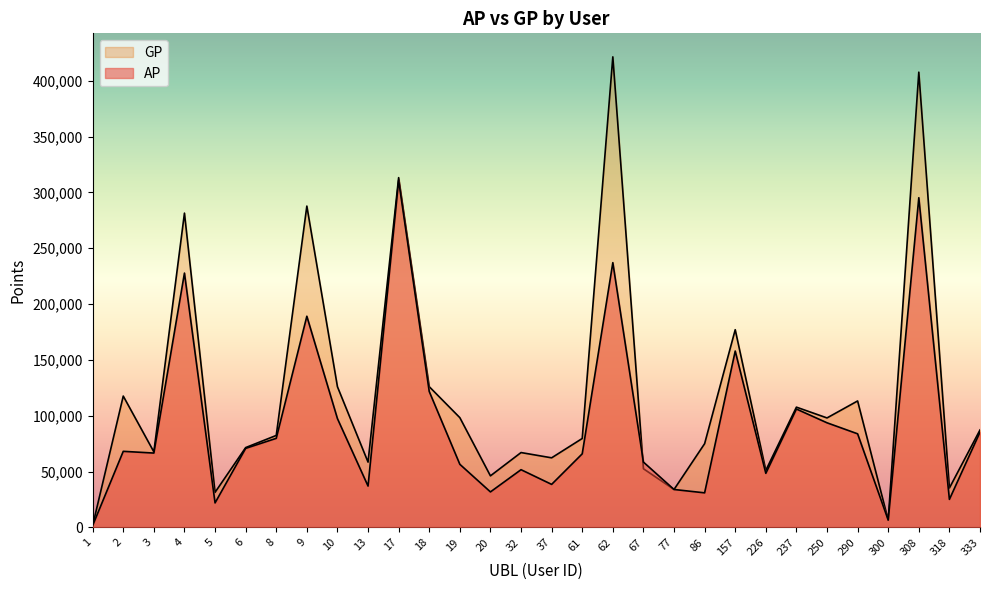

Where is AP nearest to the value 156217?

157